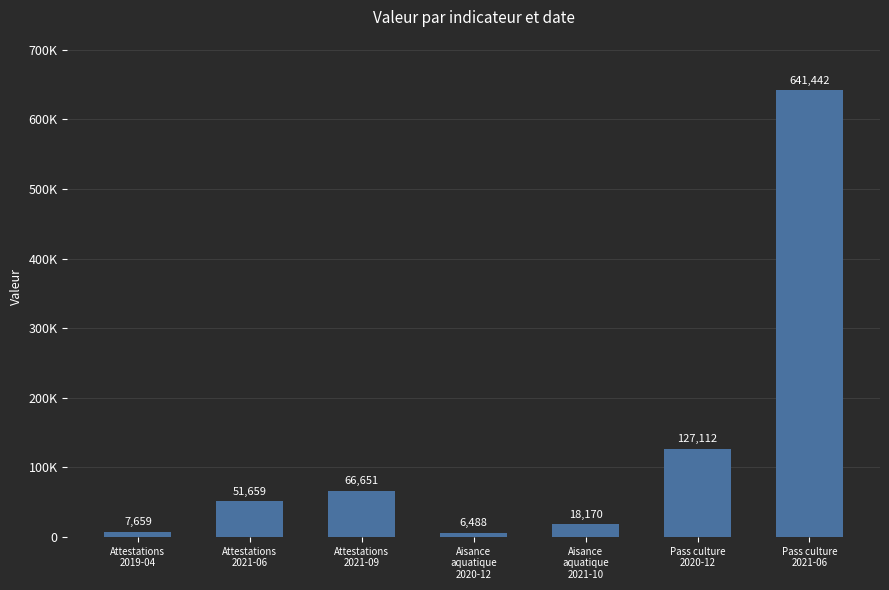

What is the average value?

131312